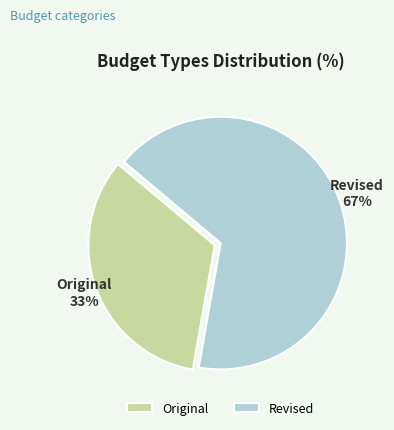

What is the largest slice in the pie chart?

Revised